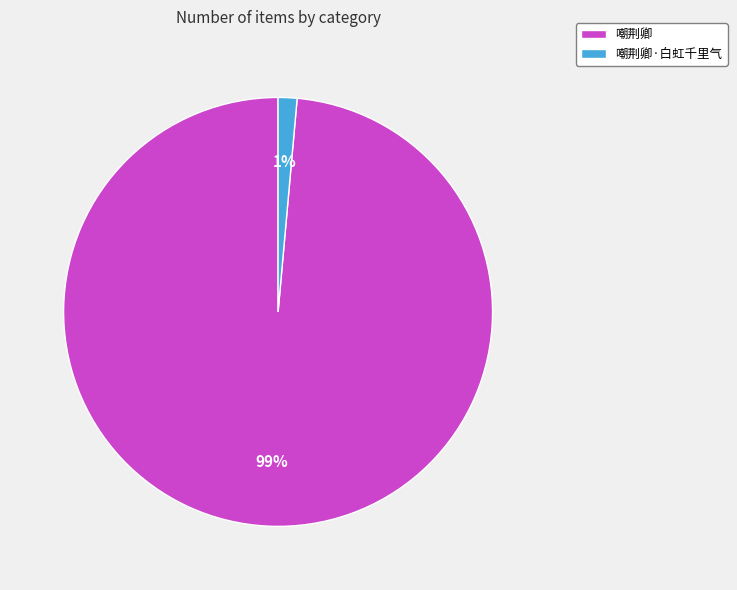

Is it true that 嘲荆卿·白虹千里气 is 1% of the pie?

True